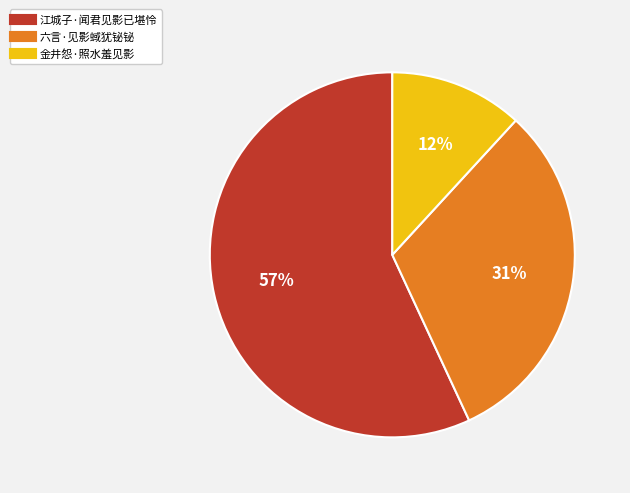

Do 金井怨·照水羞见影 and 江城子·闻君见影已堪怜 together represent more than half of the pie?

Yes